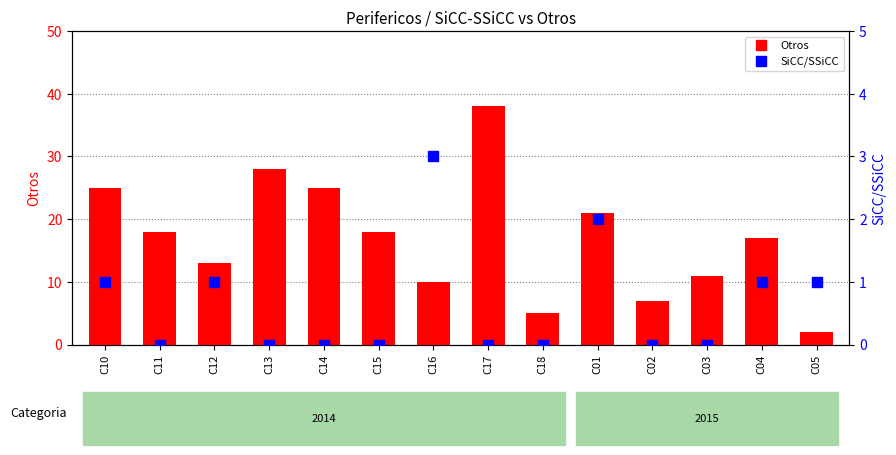

What are all the series names shown in the legend?

Otros, SiCC/SSiCC